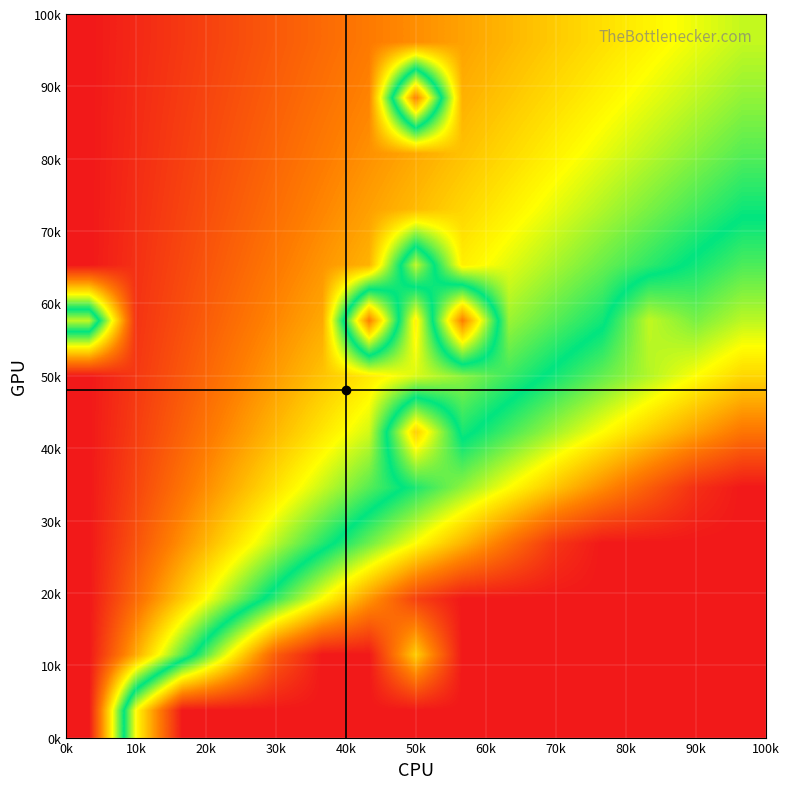

How many series are shown in this chart?

13